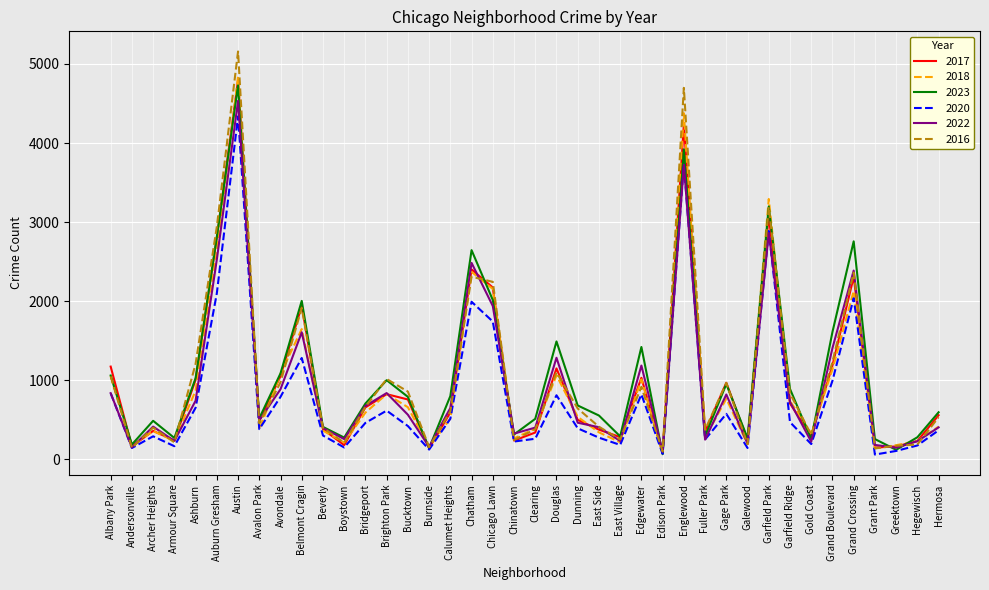

What is the average value of the 2020 series?

807